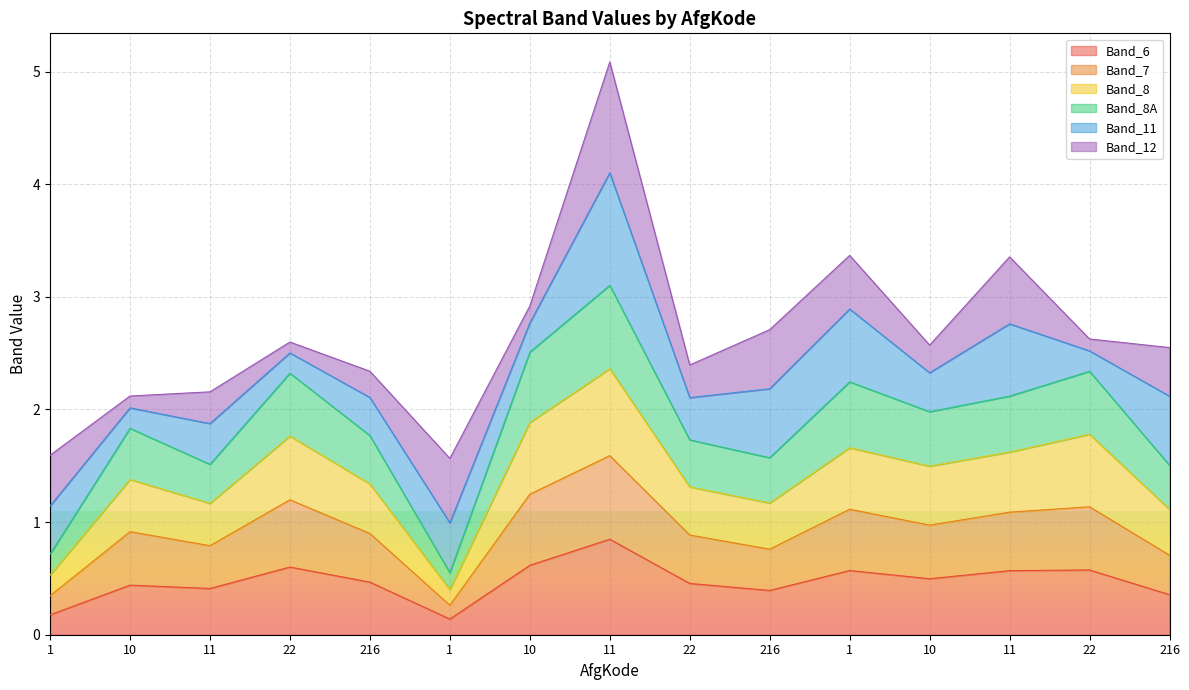

True or false: Band_8A and Band_8 cross at least once.

False